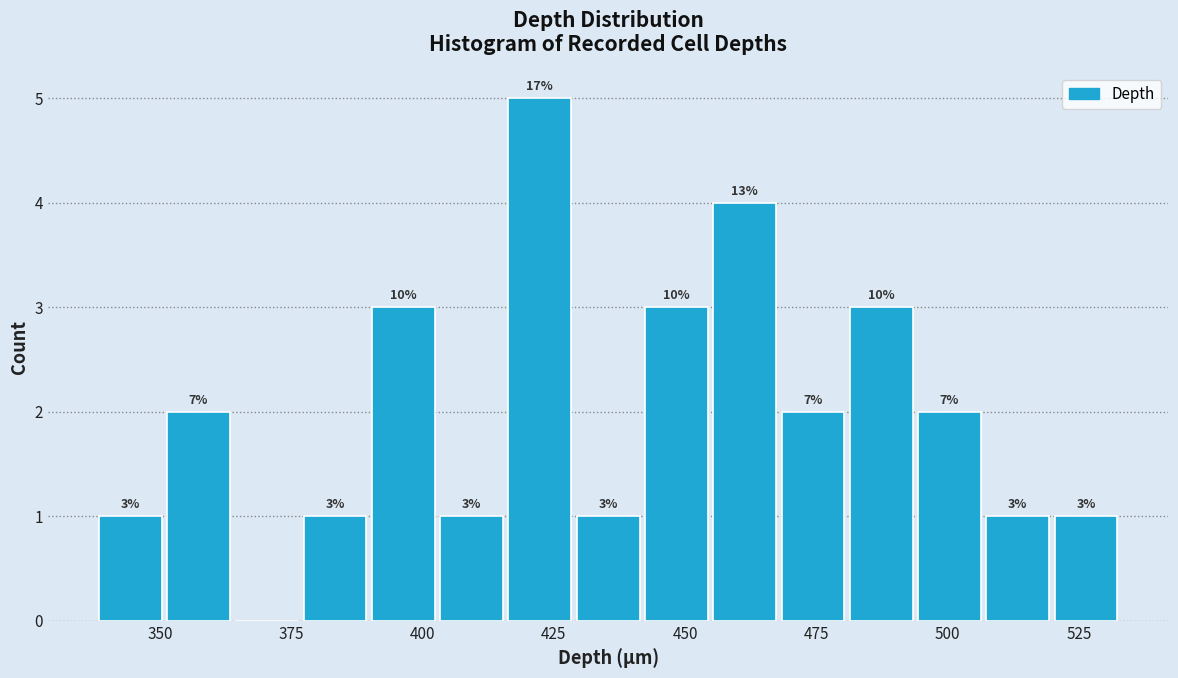

Read against the x-axis, roughly where is the centre of the tallest bar?

420